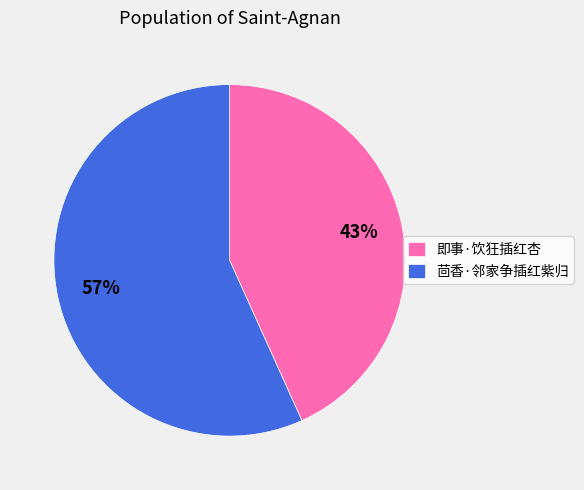

Combined, do 即事·饮狂插红杏 and 茴香·邻家争插红紫归 account for over 50%?

Yes